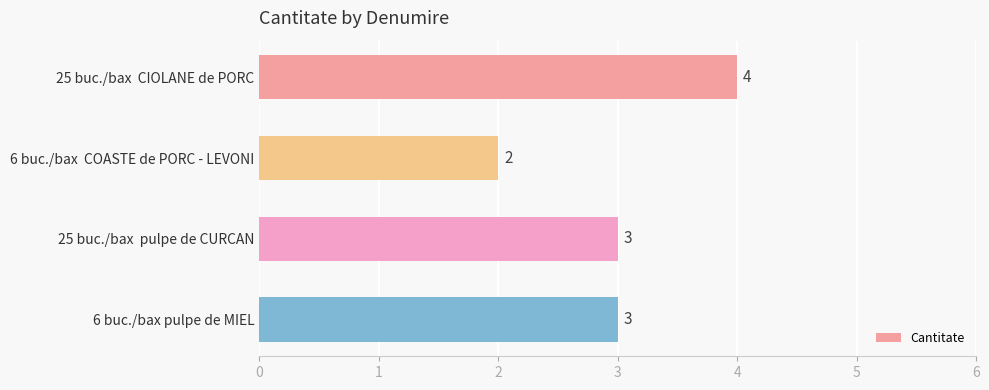

The value at 6 buc./bax pulpe de MIEL is 4. True or false?

False